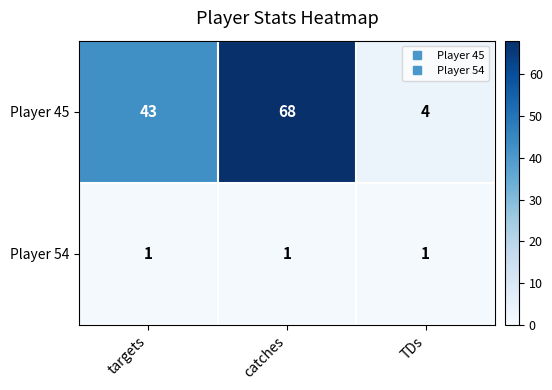

Between targets and TDs, which series saw the biggest shift?

Player 45